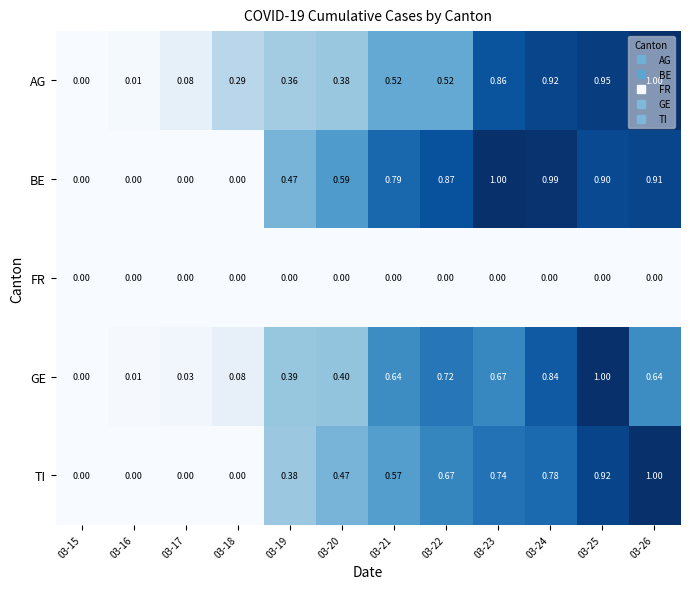

Between 03-21 and 03-23, which series saw the biggest shift?

AG